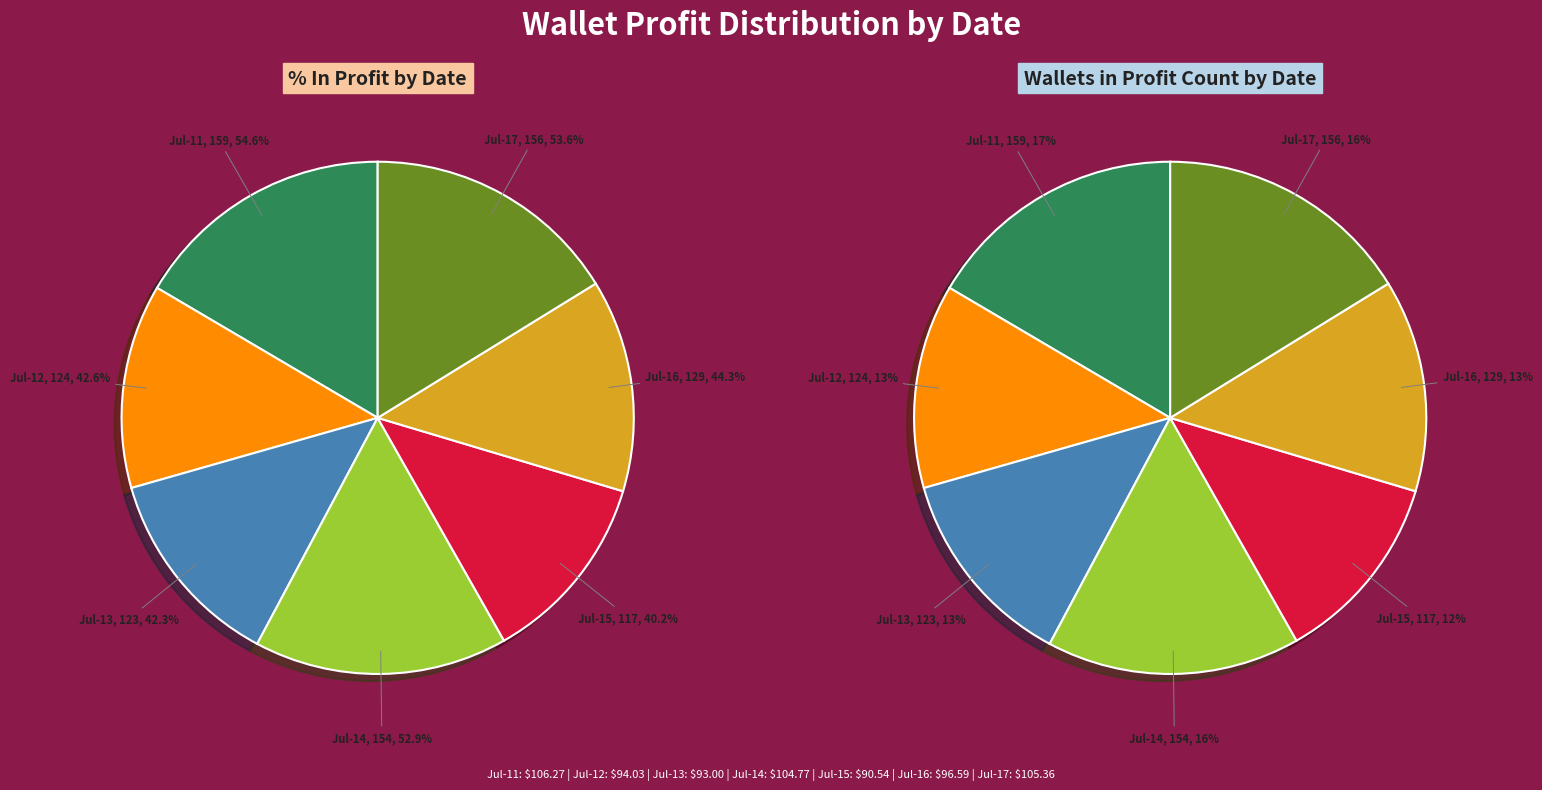

What is the largest slice in the pie chart?

2025-07-11